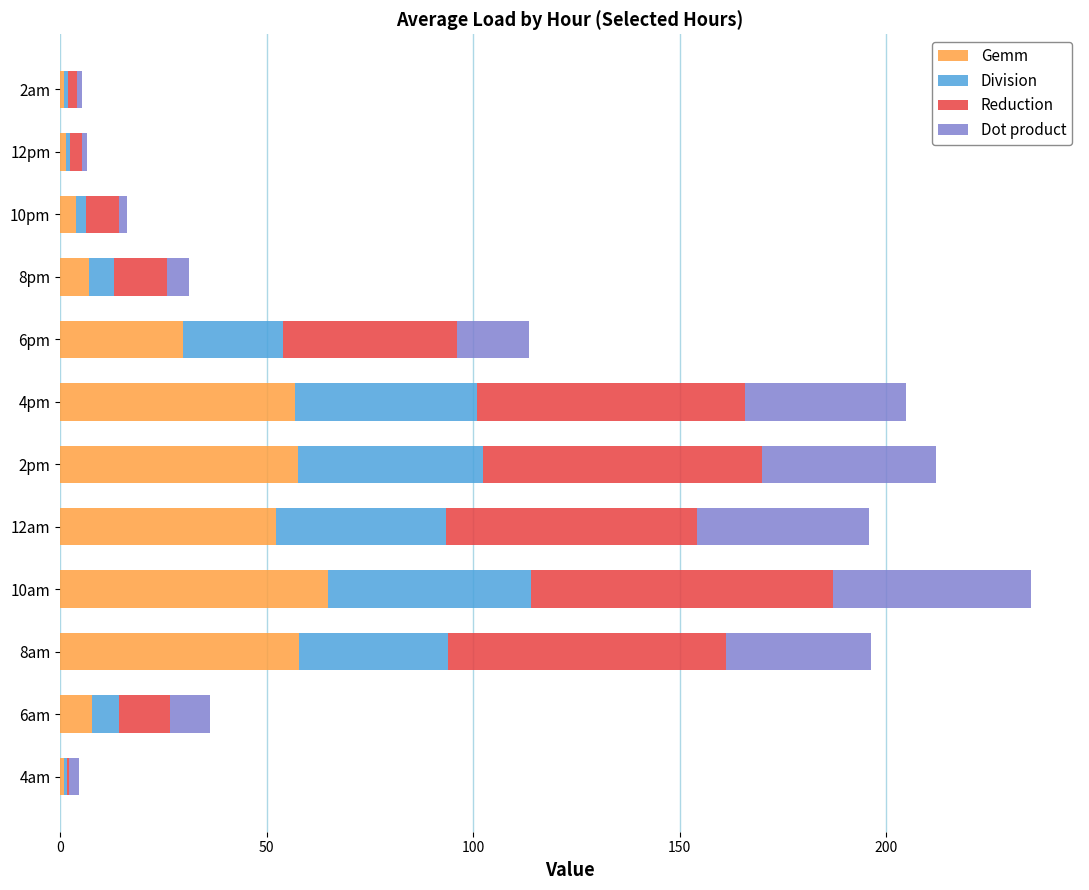

What is the total value across all series at 2pm?

212.1